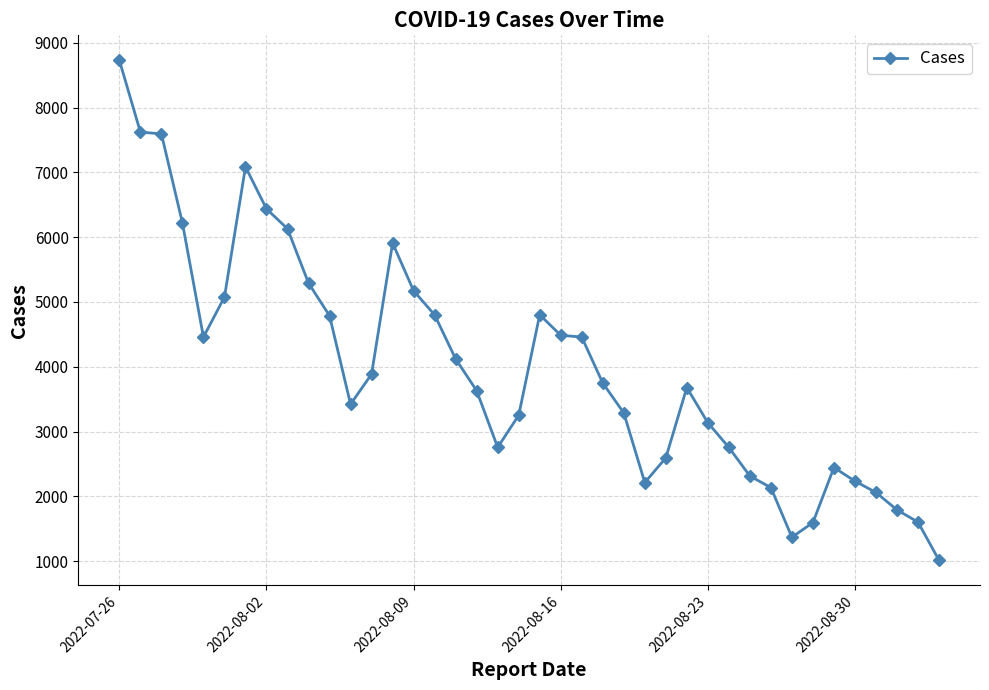

What is the sum of all values?

160114